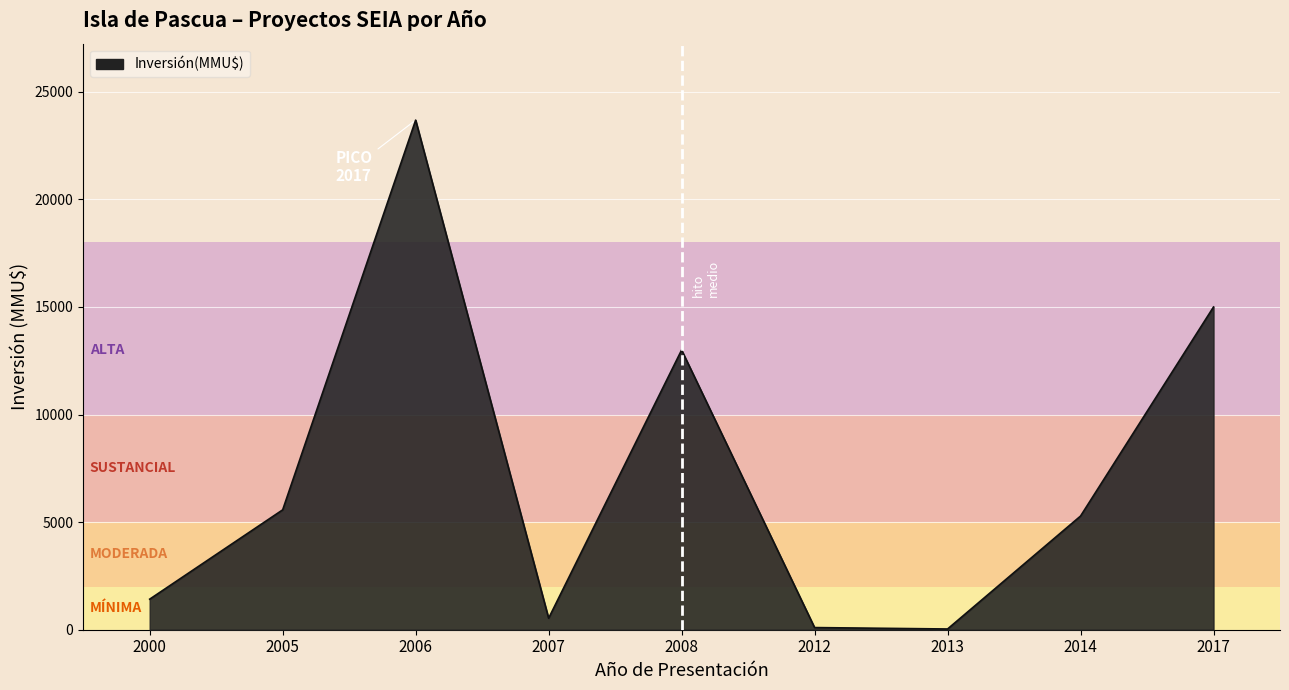

Which label corresponds to the largest value in the chart?

2006